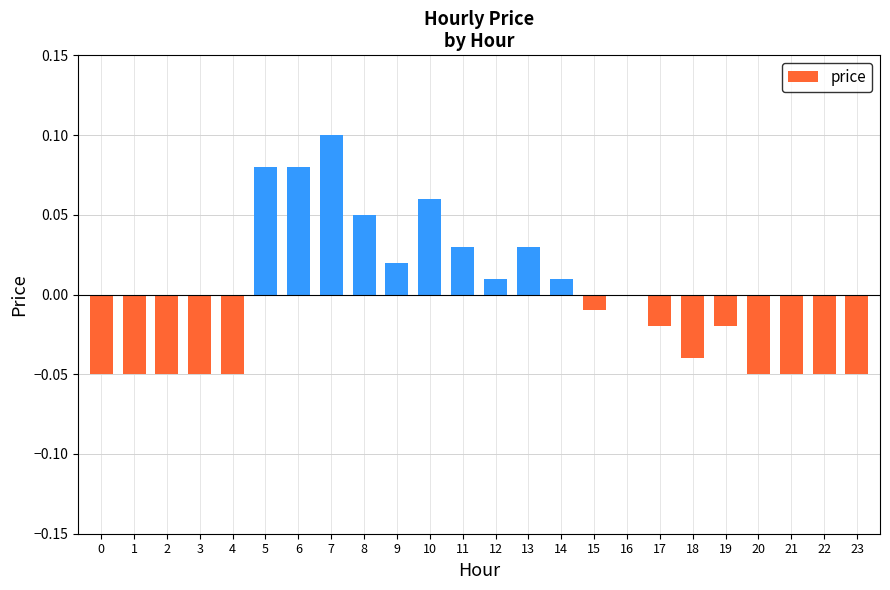

Which category has the highest value across all series?

7